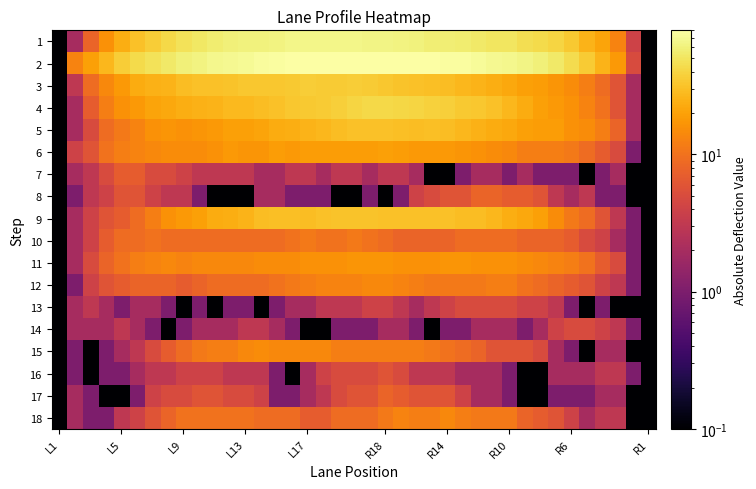

Rank the series by their maximum value, from lowest to highest.

13, 14, 16, 7, 8, 17, 10, 12, 18, 15, 11, 6, 5, 9, 3, 4, 1, 2